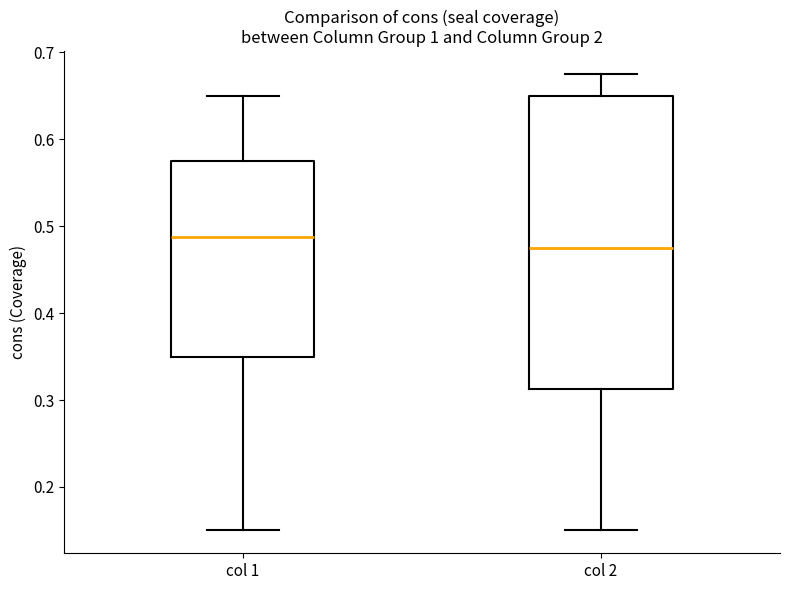

Where does the median line of the box for col 1 sit on the y-axis? The values are not printed on the chart, so give them approximately, as read against the axis.

0.49